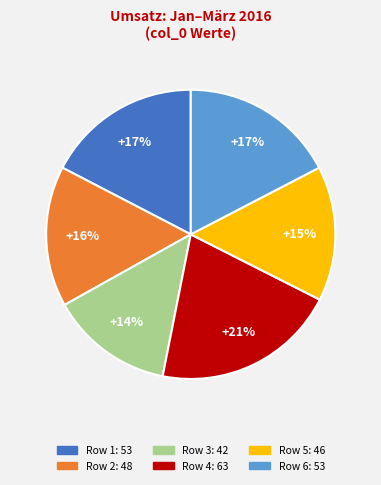

Does any single category account for the majority?

No